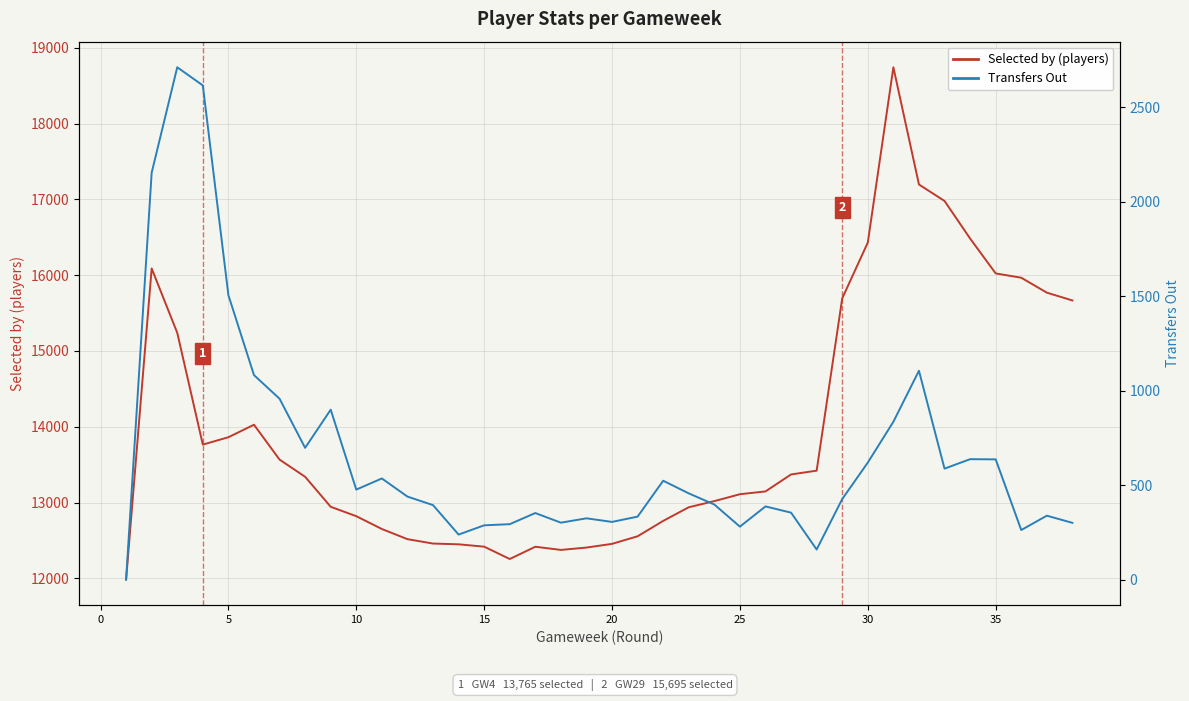

What is the value of the Transfers Out point at the 10th from the left?

476